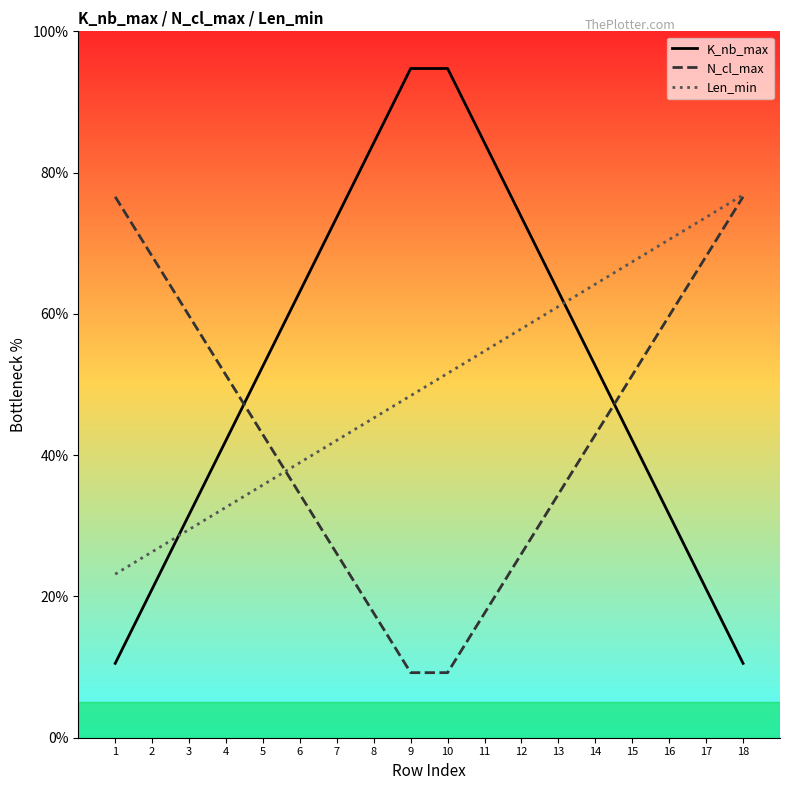

What is the spread (max minus min) of values at 4?

18.7